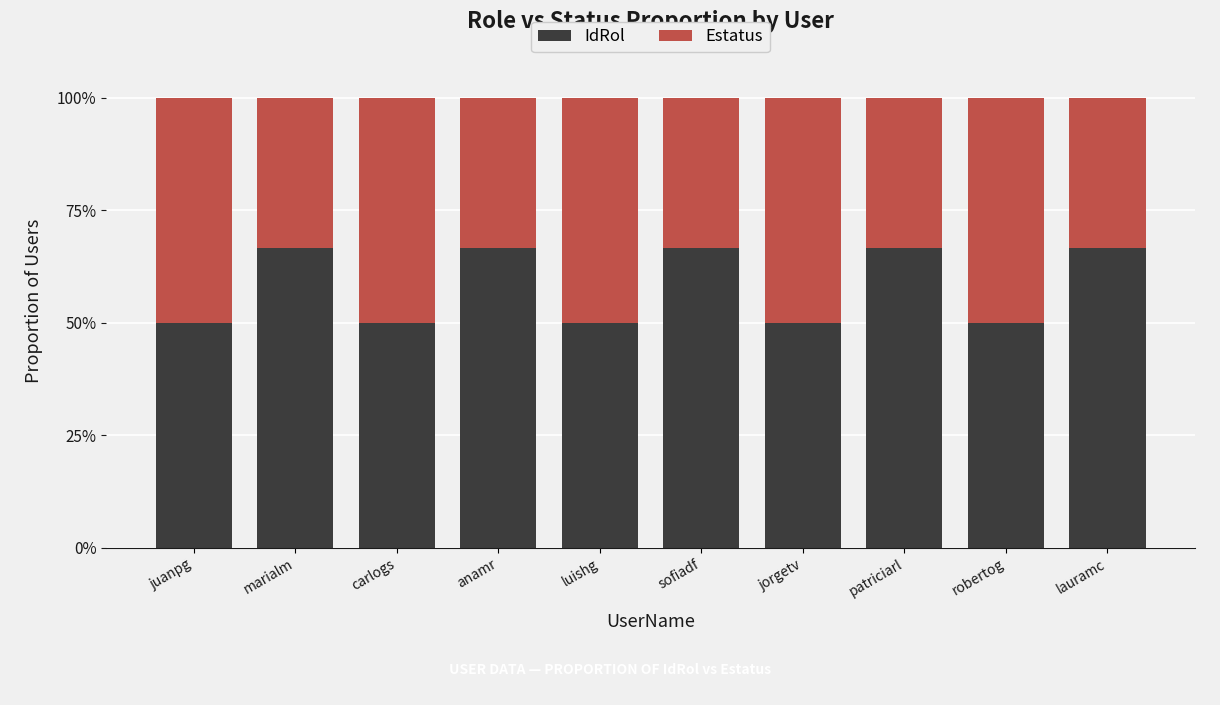

What is the total value across all series at sofiadf?

100.0